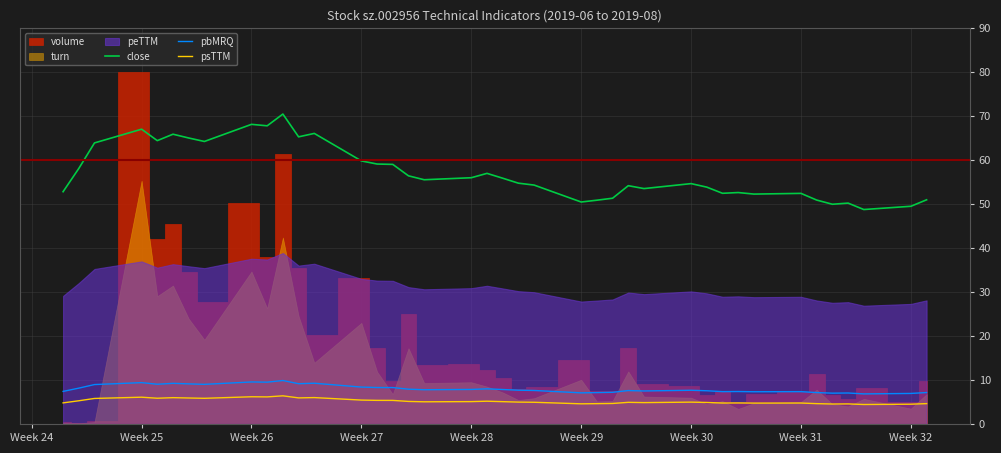

How many lines are shown in the chart?

3